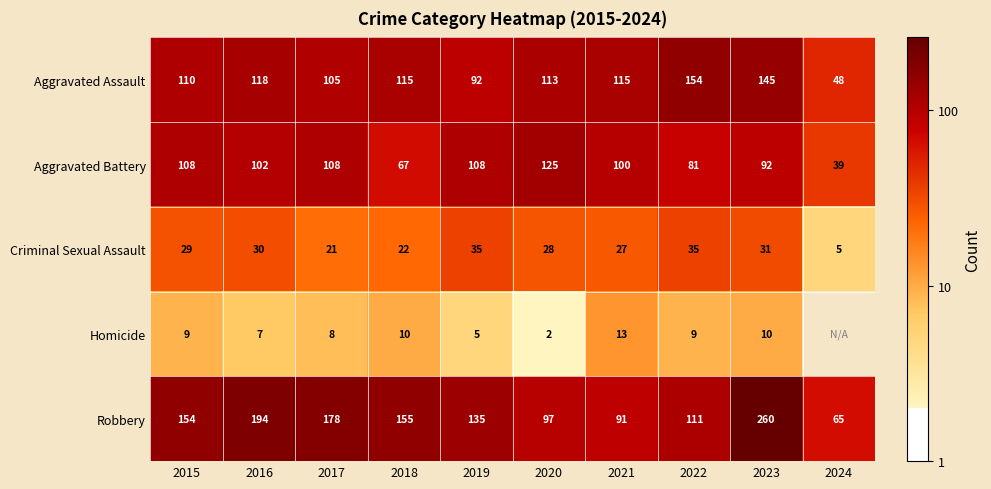

Which series changed the most between 2020 and 2022?

Aggravated Battery